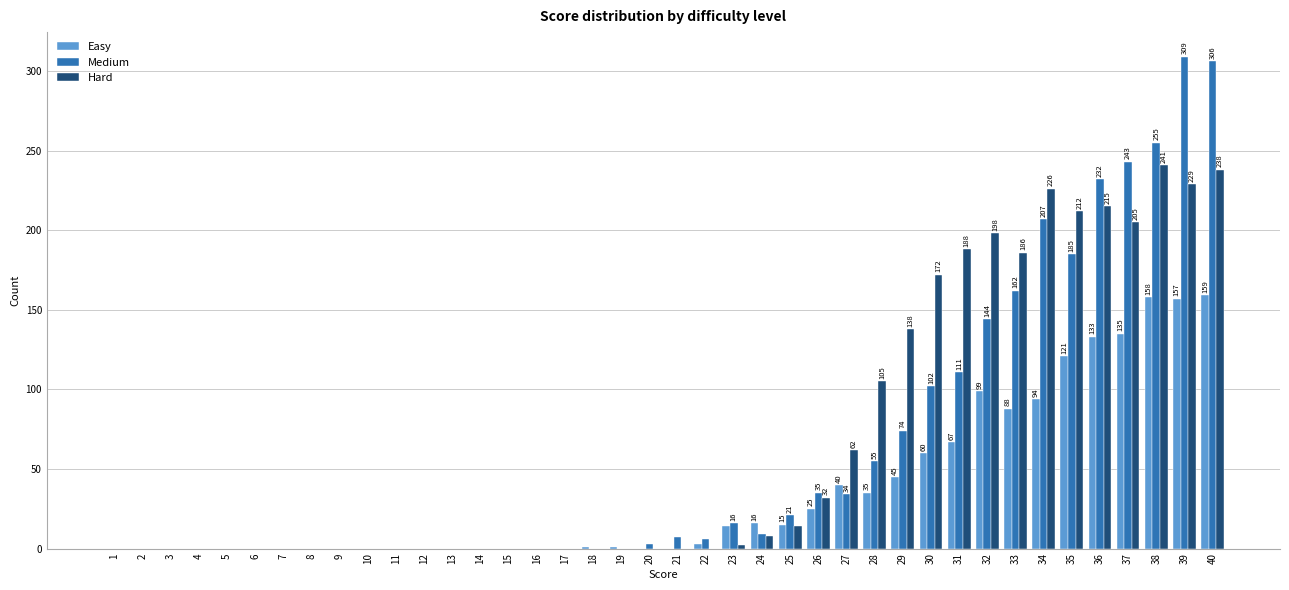

The value of Easy at 29 is 45. True or false?

True